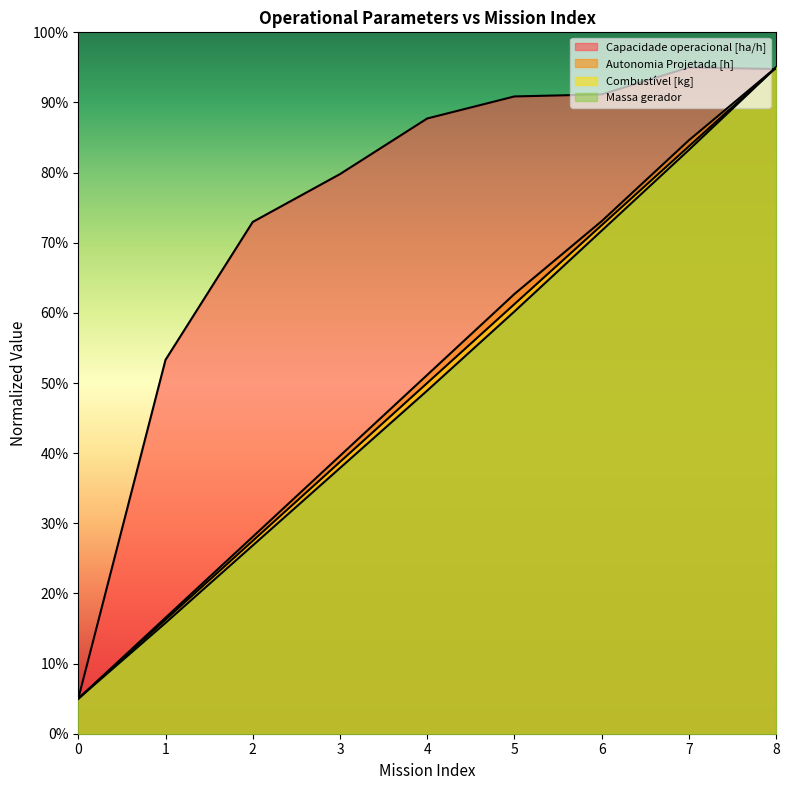

What are all the series names shown in the legend?

Capacidade operacional [ha/h], Autonomia Projetada [h], Combustível [kg], Massa gerador